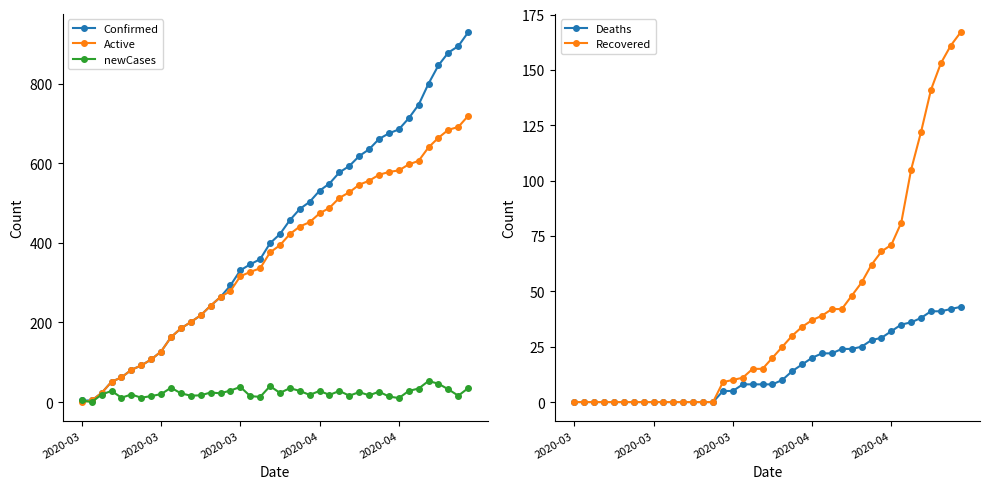

Is it true that Deaths equals 41 at 37?

True